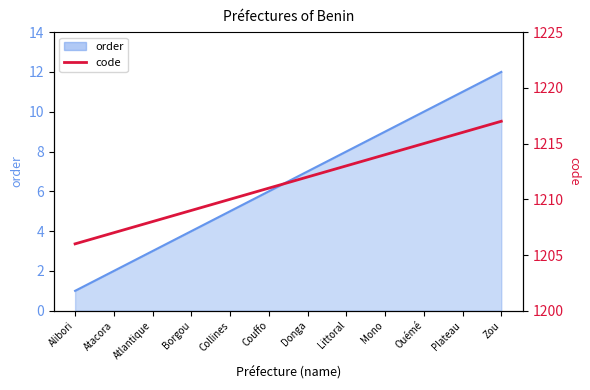

What position from the right is Littoral?

5